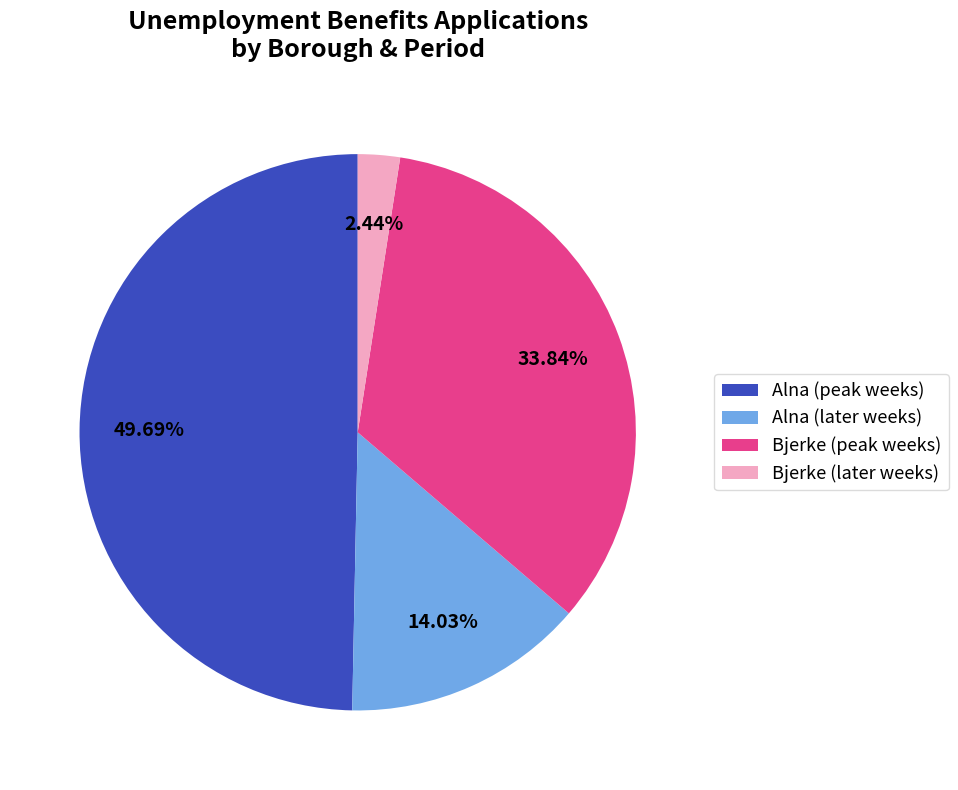

Is there any slice that represents more than half of the pie?

No